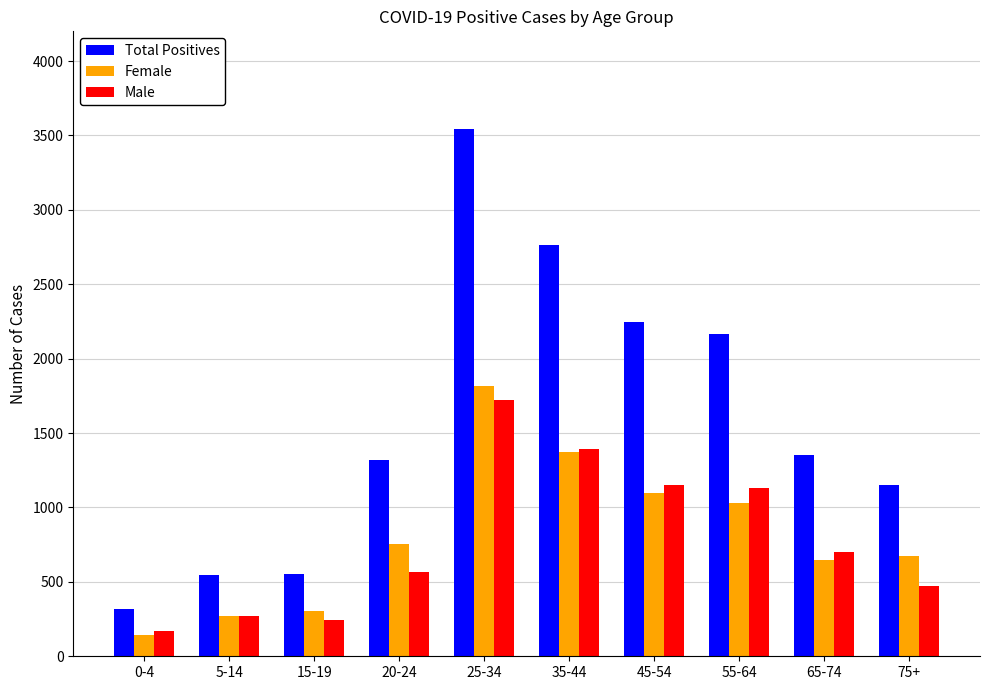

What is the spread (max minus min) of values at 25-34?

1826